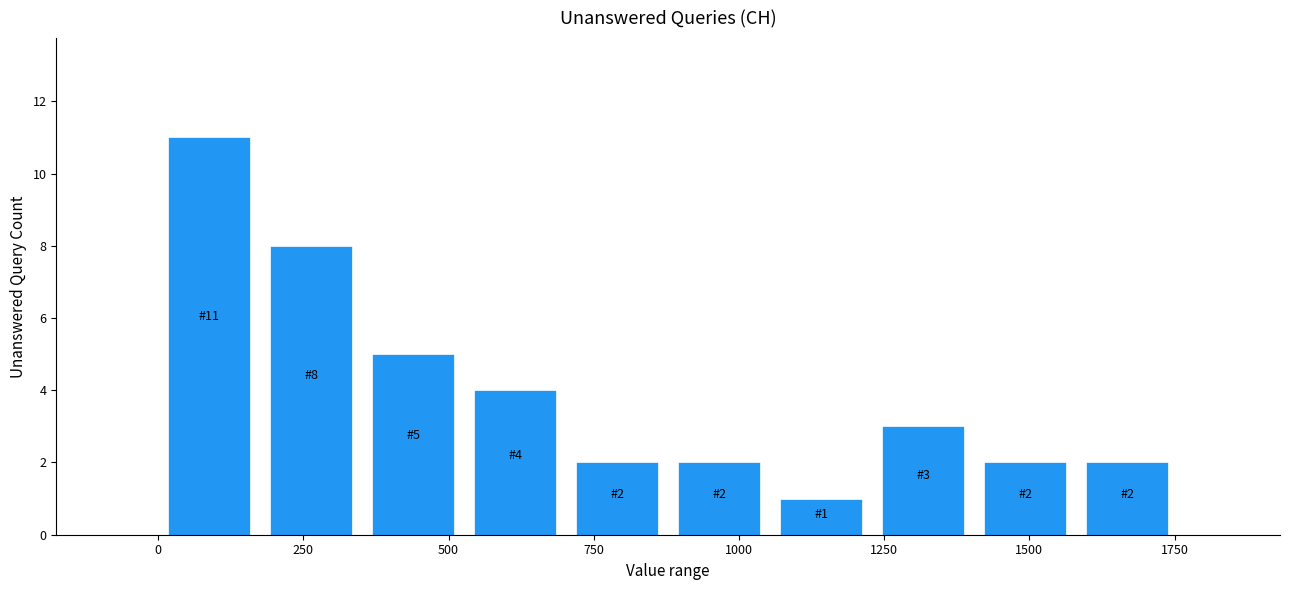

Around what value on the x-axis is the tallest bar? Give the approximate position of its centre, as read against the axis.

100